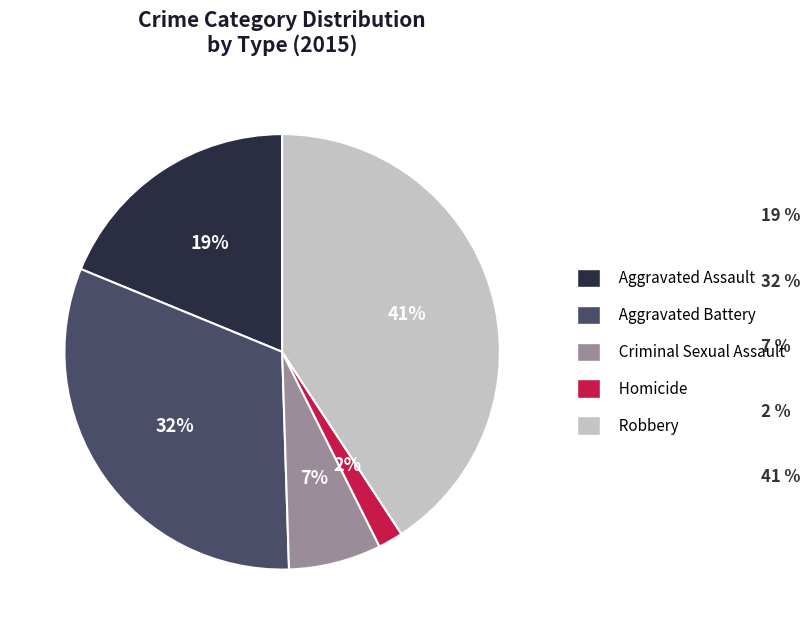

Is the sum of Homicide and Robbery greater than half?

No